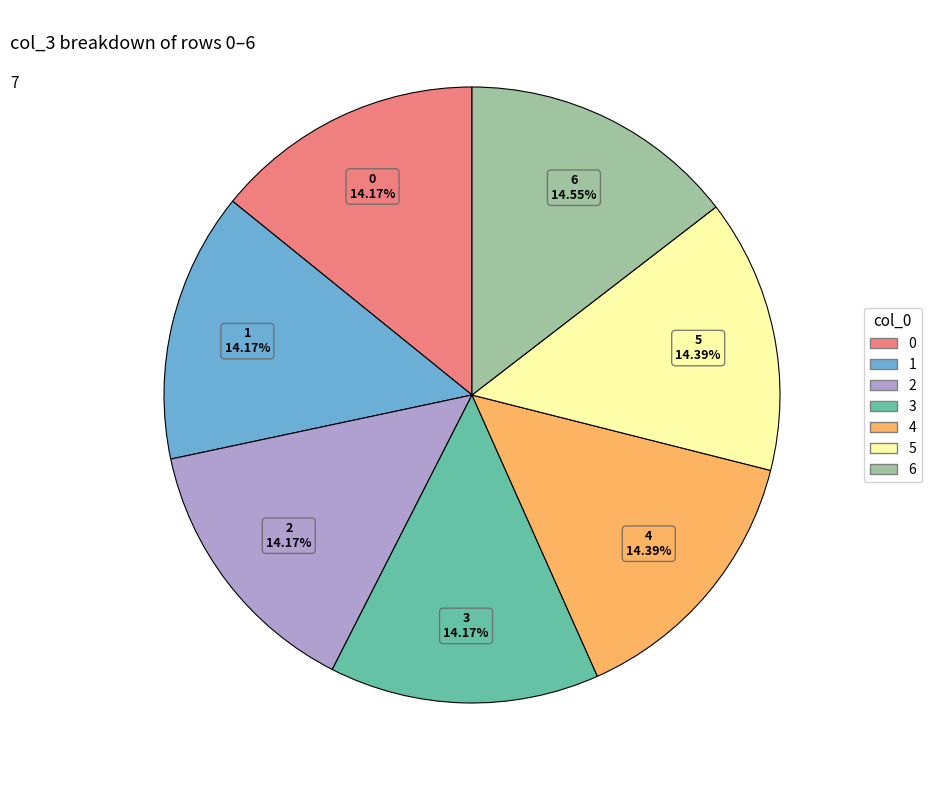

To the nearest percent, what is the average slice percentage?

14%